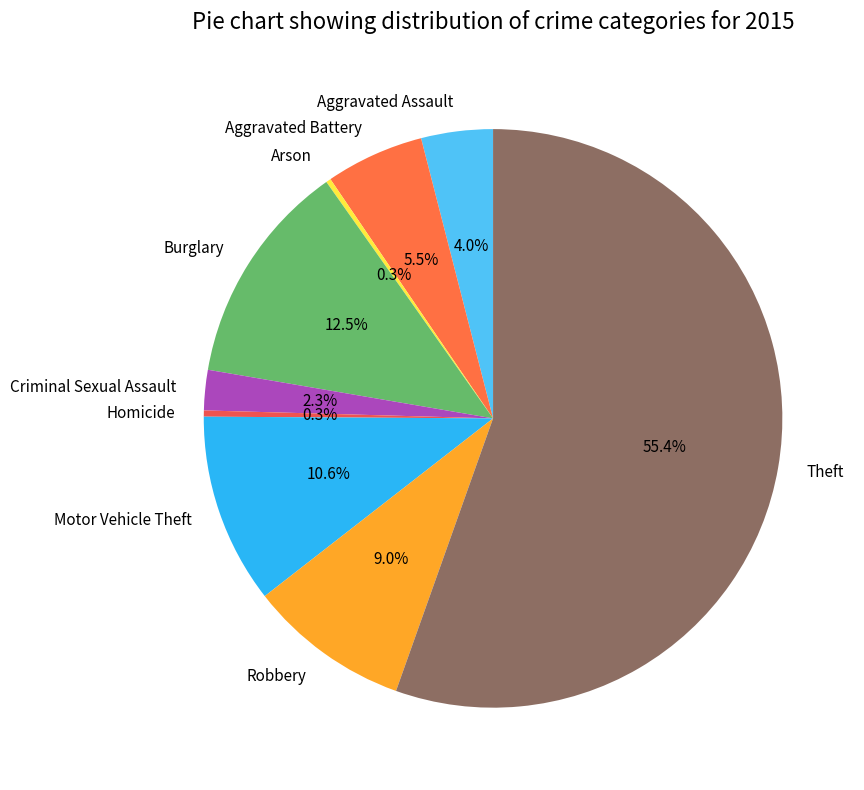

What is the largest slice in the pie chart?

Theft